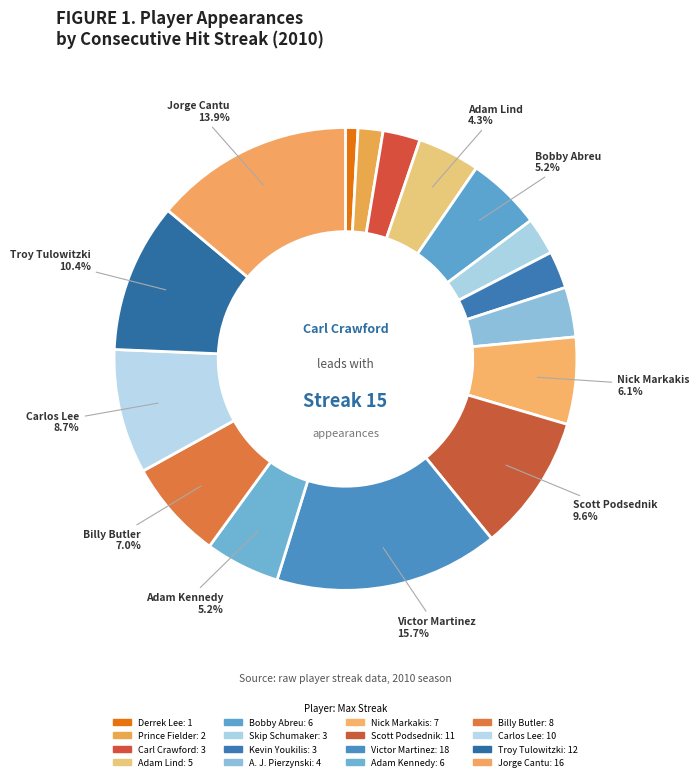

What is the largest slice in the pie chart?

Victor Martinez